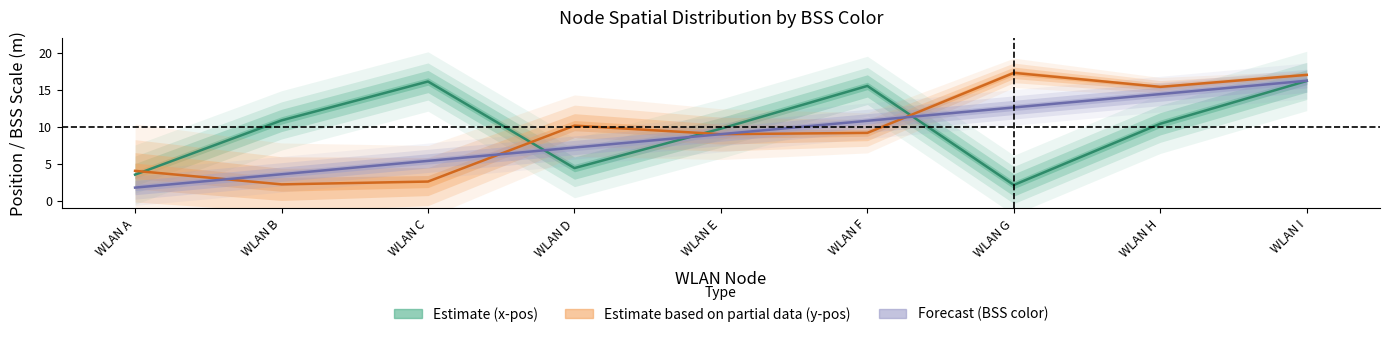

List the series in order of their overall mean, highest first.

Estimate (x-pos), Estimate based on partial data (y-pos), Forecast (BSS color)